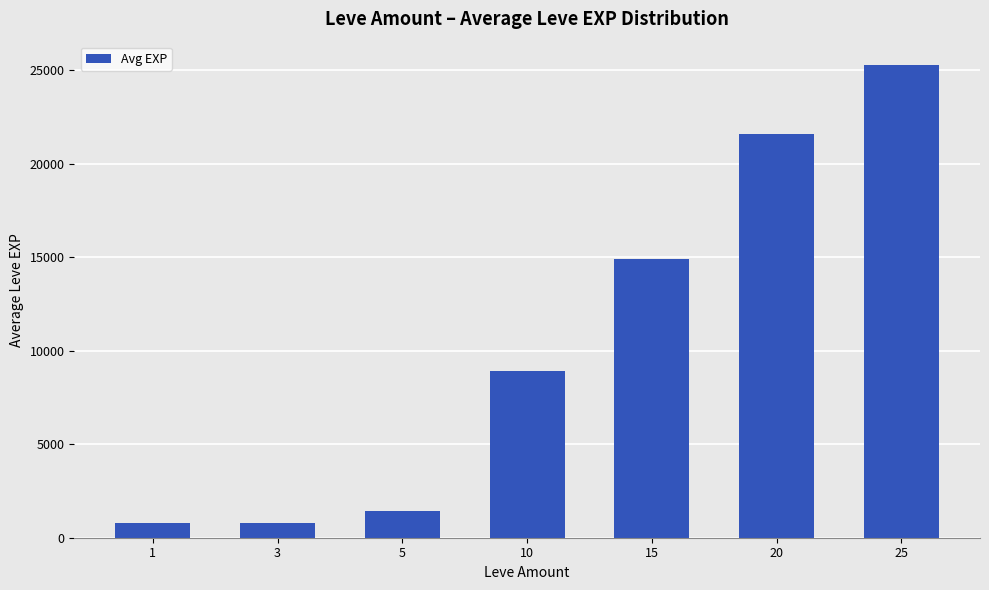

The value at 5 is 1420. True or false?

True